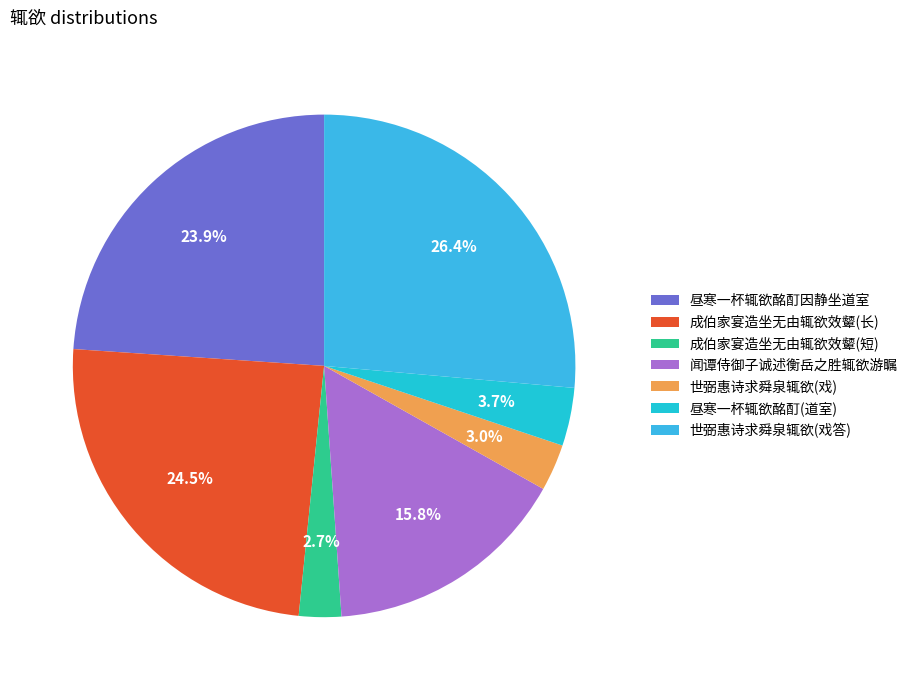

To the nearest percent, what is the average slice percentage?

14%